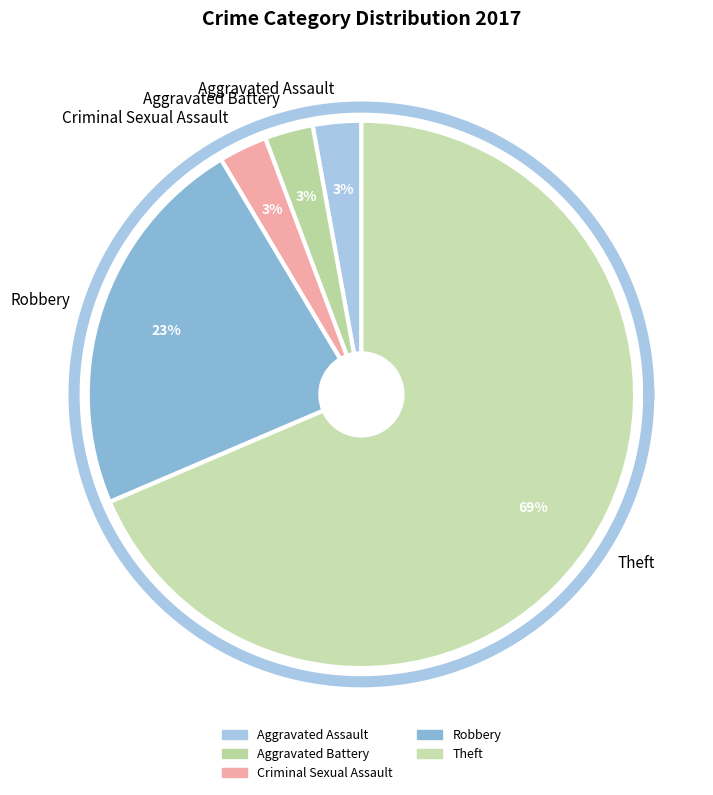

How many slices are in this pie chart?

5